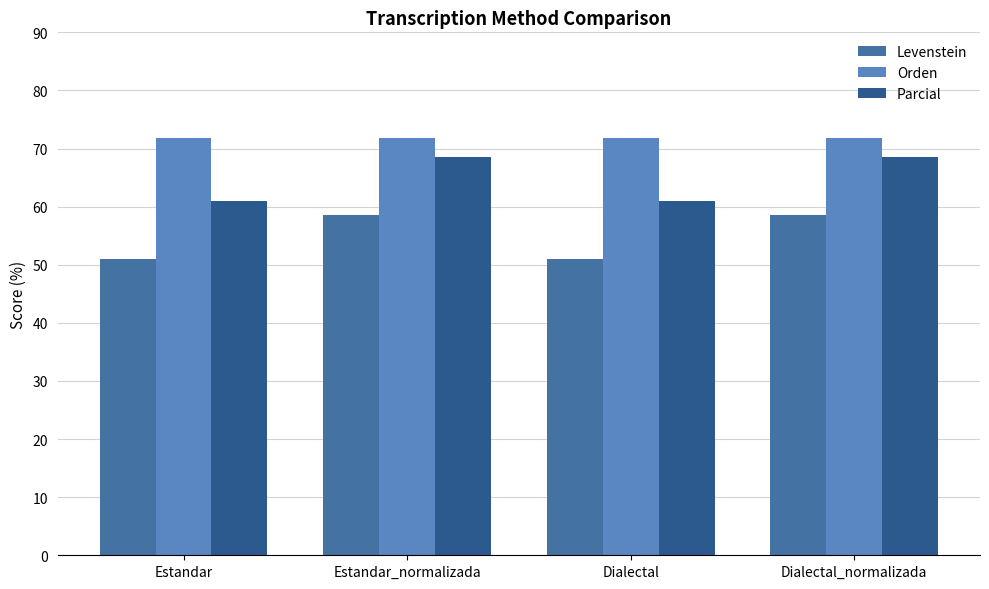

At which label does Levenstein first exceed 58?

Estandar_normalizada